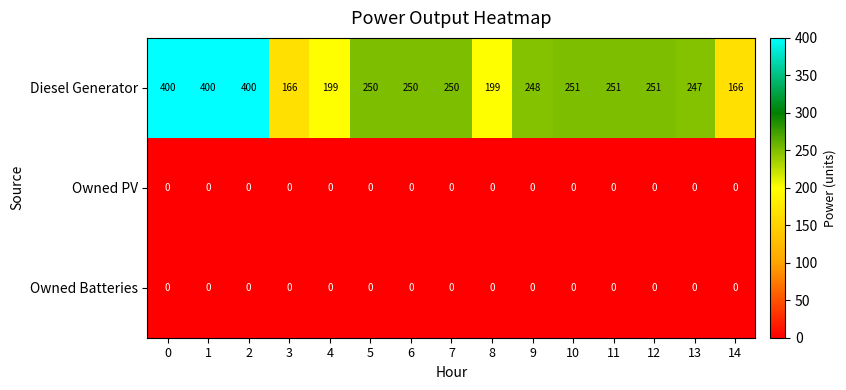

What is the average value of the Diesel Generator series?

262